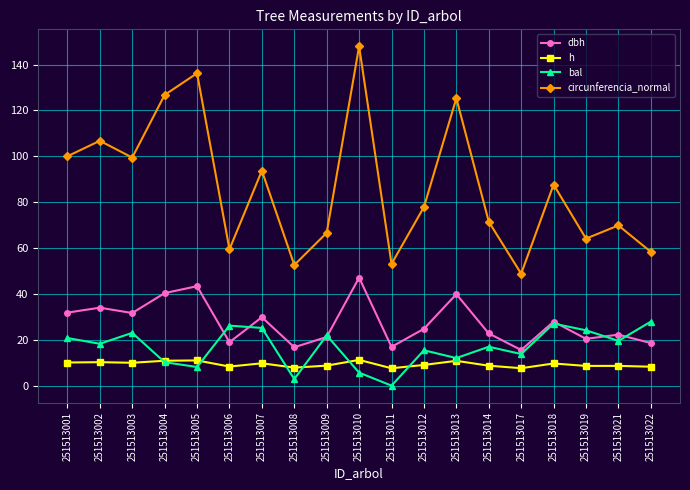

Is it true that dbh equals 28.1 at 251513022?

False